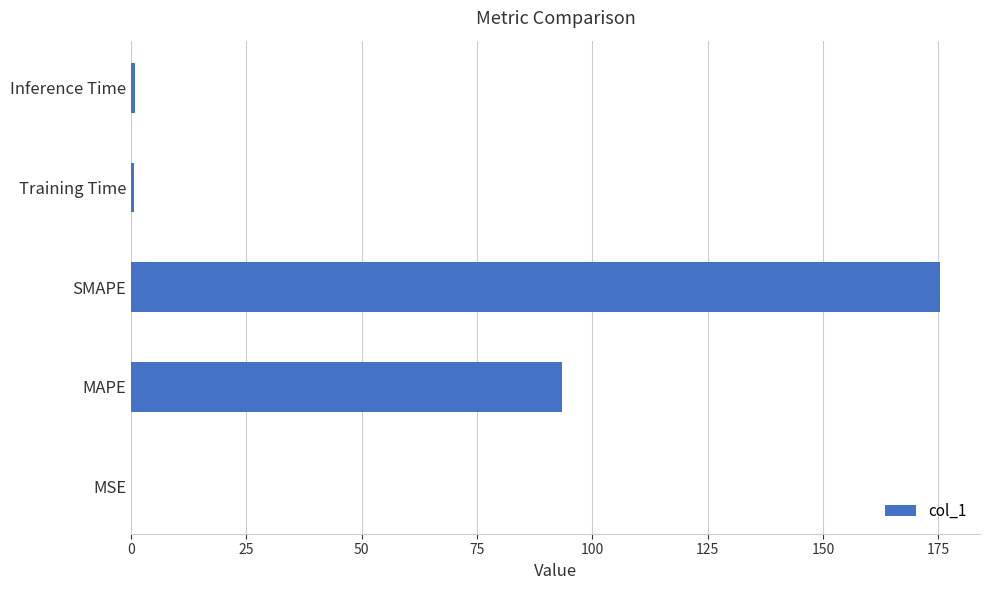

At which category does the chart reach its peak across all series?

SMAPE